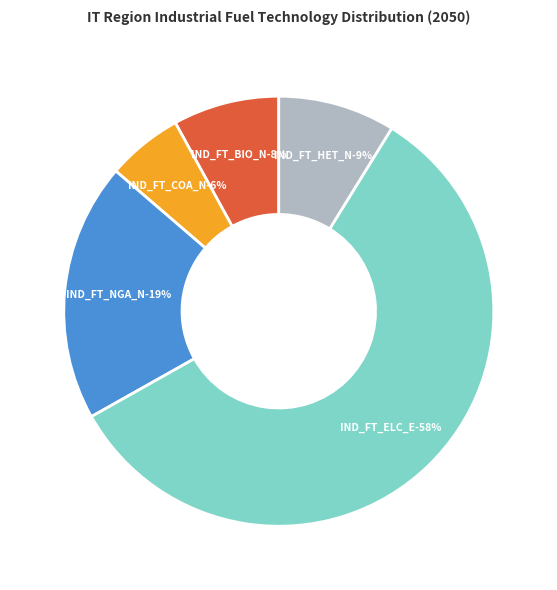

Which slice represents more than half of the pie?

IND_FT_ELC_E